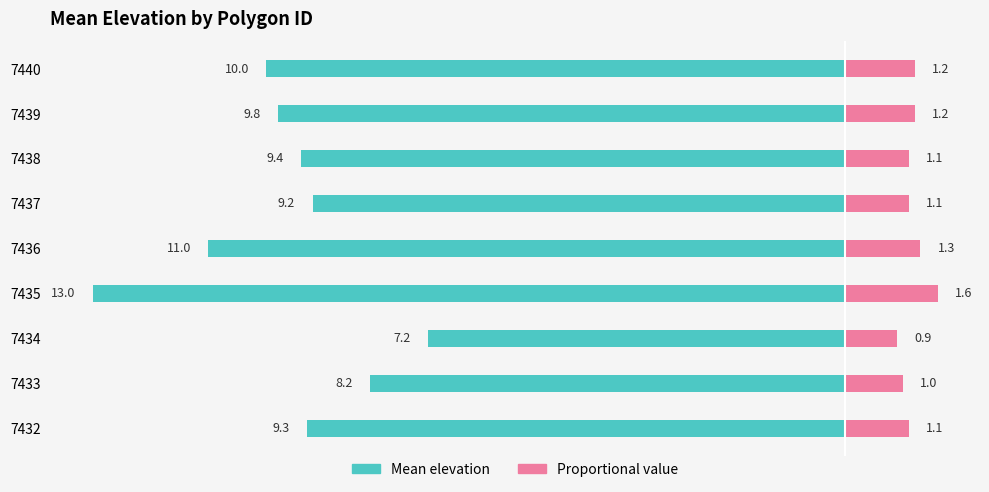

At how many categories does at least one series exceed -9?

9